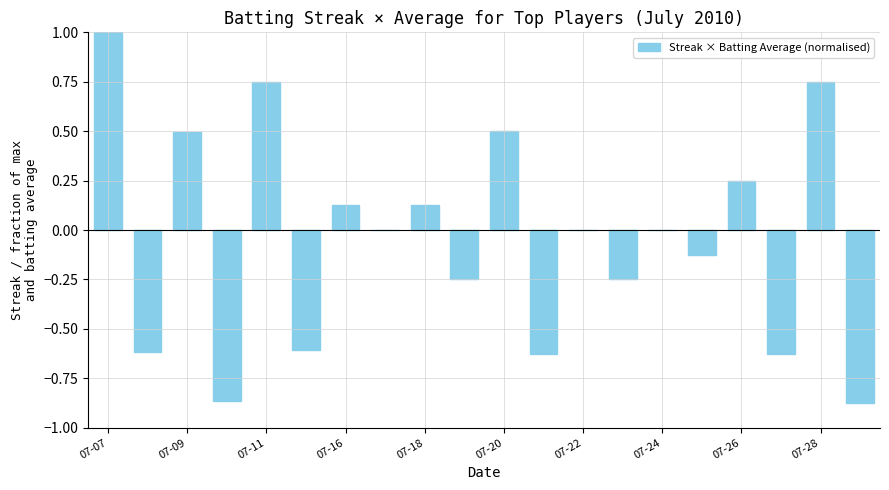

What is the maximum value shown in the chart?

1.0